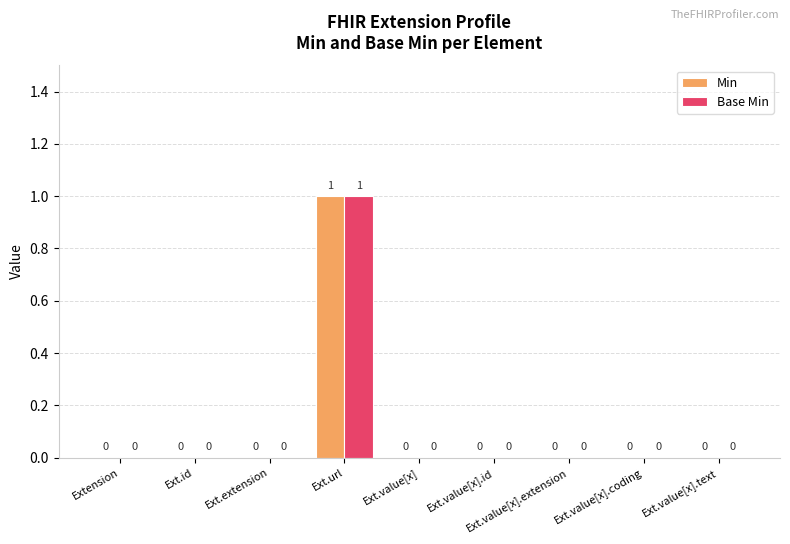

At which category is the sum across all series the highest?

Ext.url